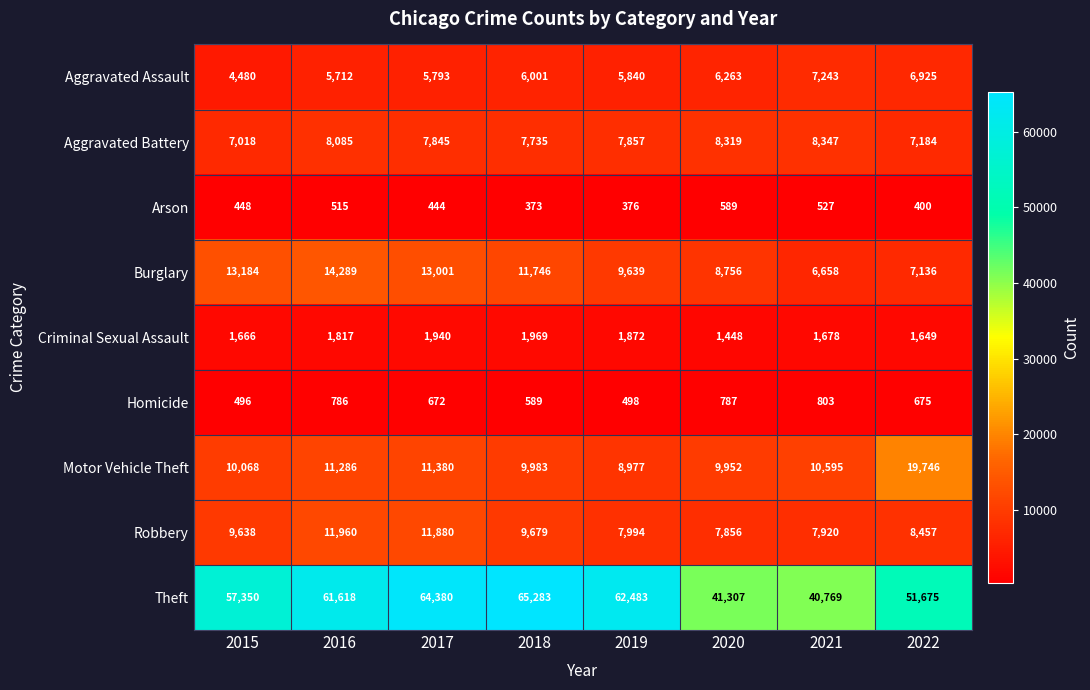

What is the difference between the second highest and second lowest values in the Burglary series?

6048